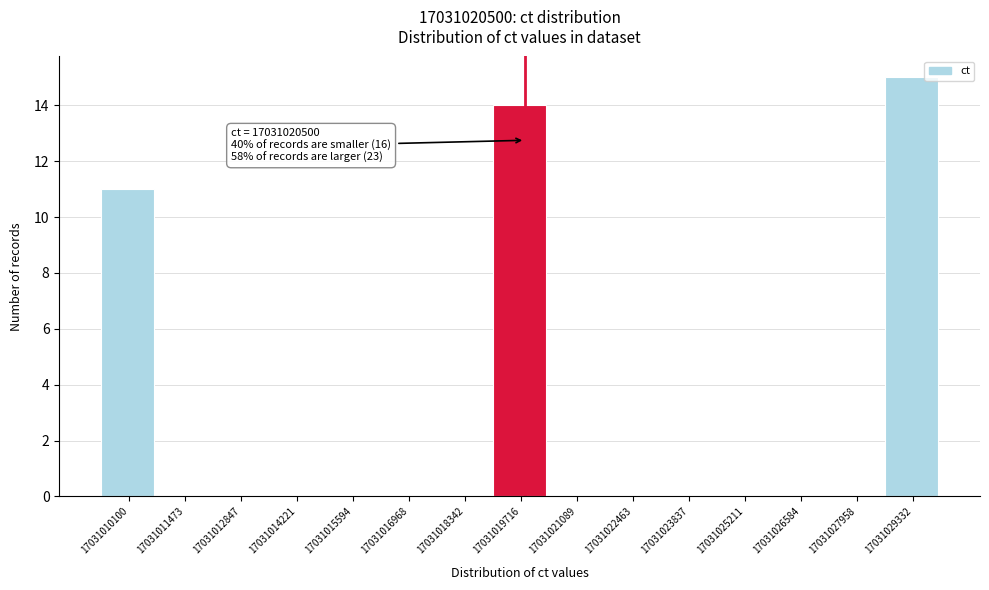

Is it true that the value at 17031025211 is 8?

False